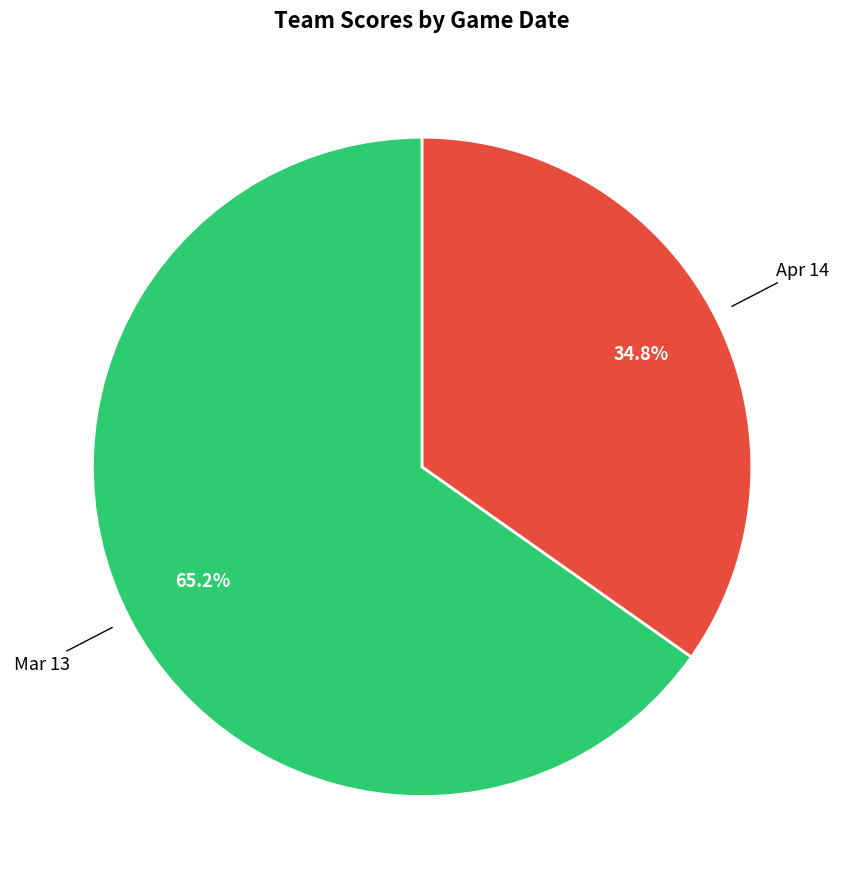

Count the number of slices in the pie.

2